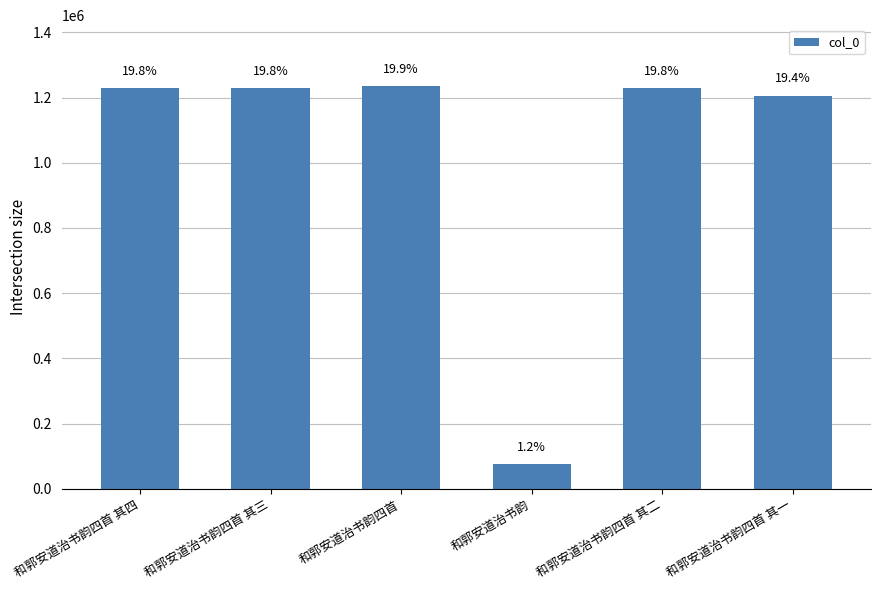

What value does the data have at 和郭安道治书韵四首 其二, to the nearest 10?

1230130